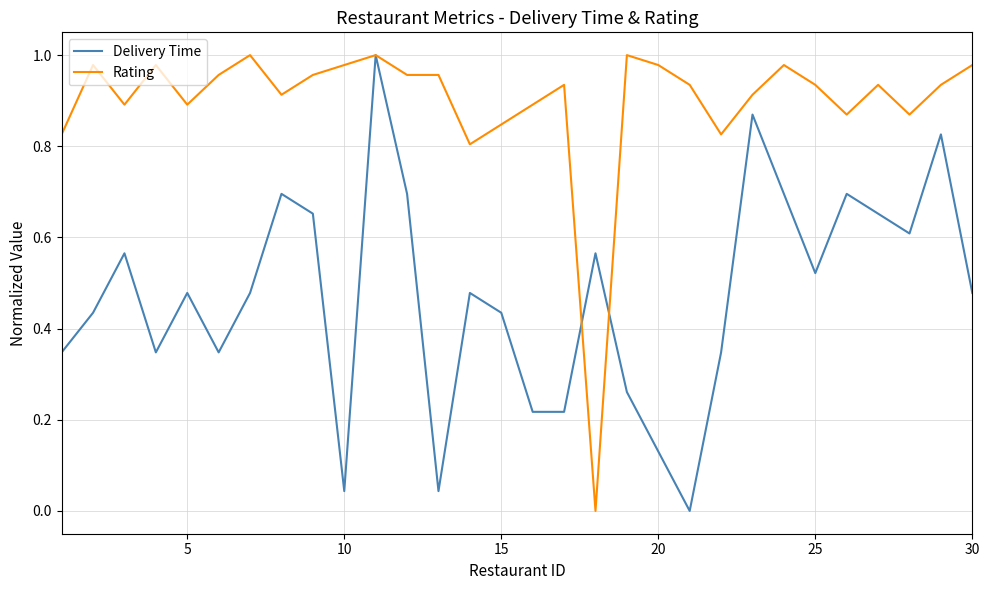

Which series ends up on top after the final intersection of Delivery Time and Rating?

Rating